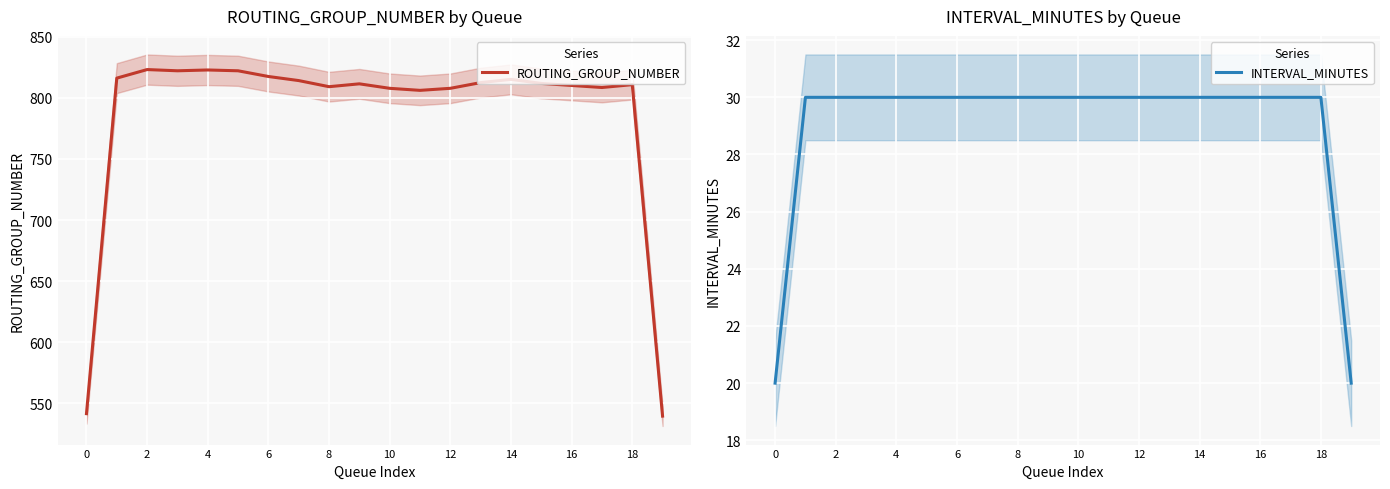

The value of ROUTING_GROUP_NUMBER at 0 is 830.6. True or false?

False